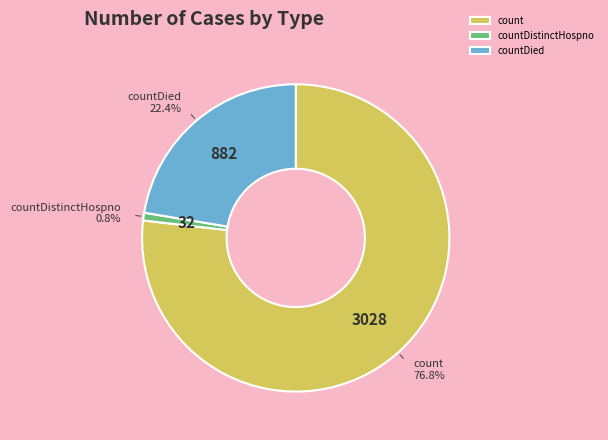

To the nearest percent, what percentage of the pie is countDistinctHospno?

1%